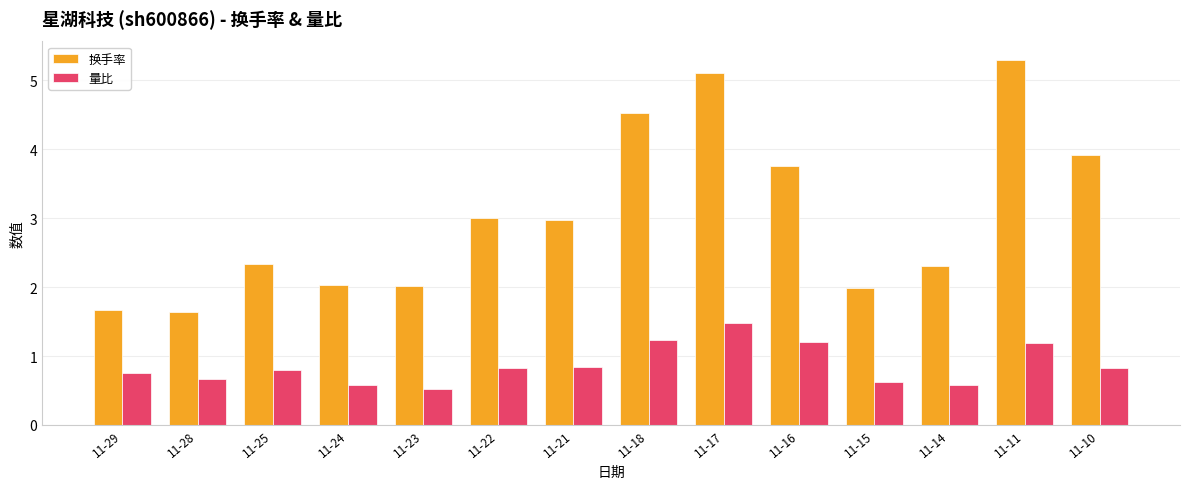

Is it true that 换手率 equals 3.2 at 11-11?

False